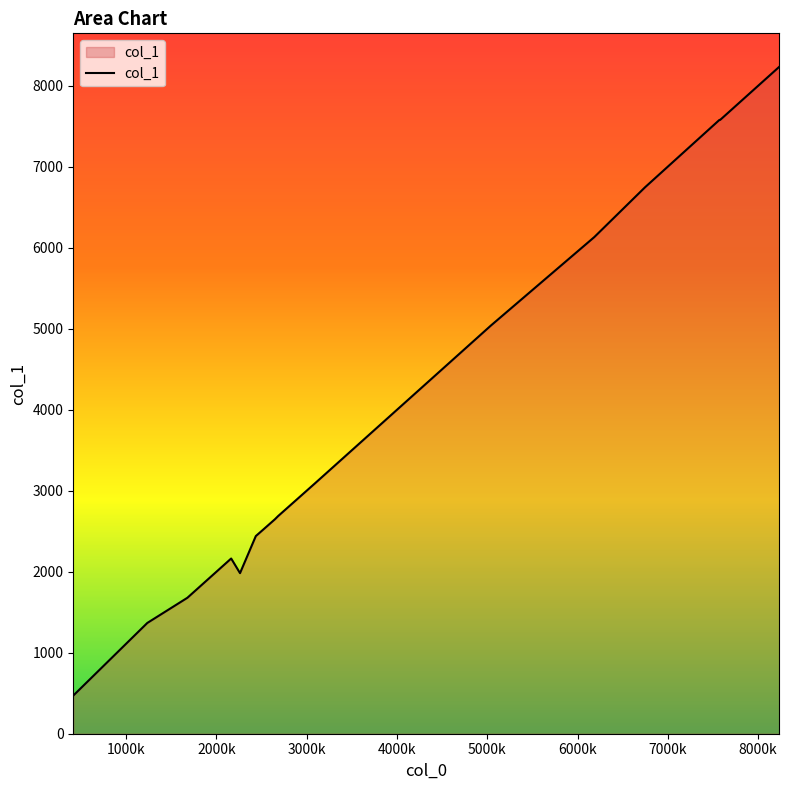

What is the difference between the maximum and minimum values?

7767